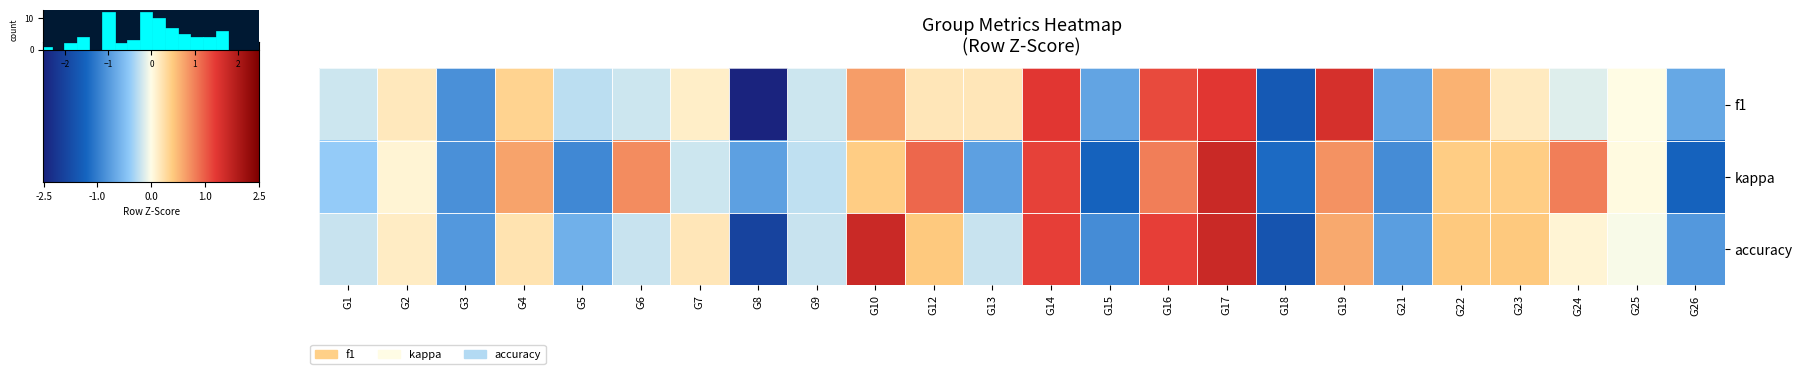

What is the difference between the maximum and minimum values?

4.3